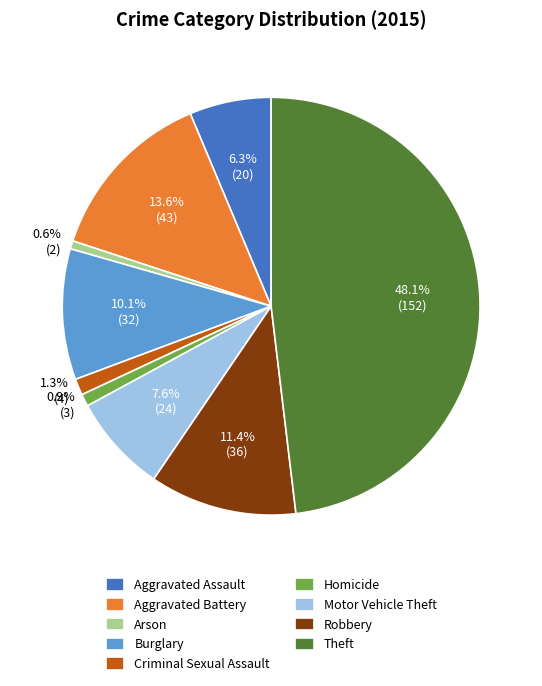

What is the largest slice in the pie chart?

Theft